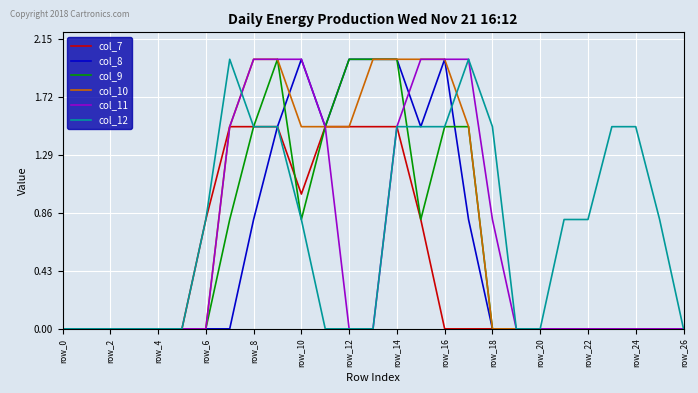

What is the greatest value displayed?

2.0